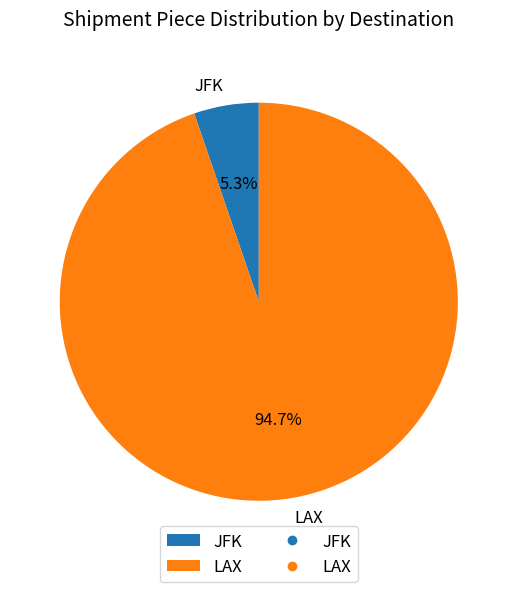

To the nearest percent, what percentage of the pie is JFK?

5%